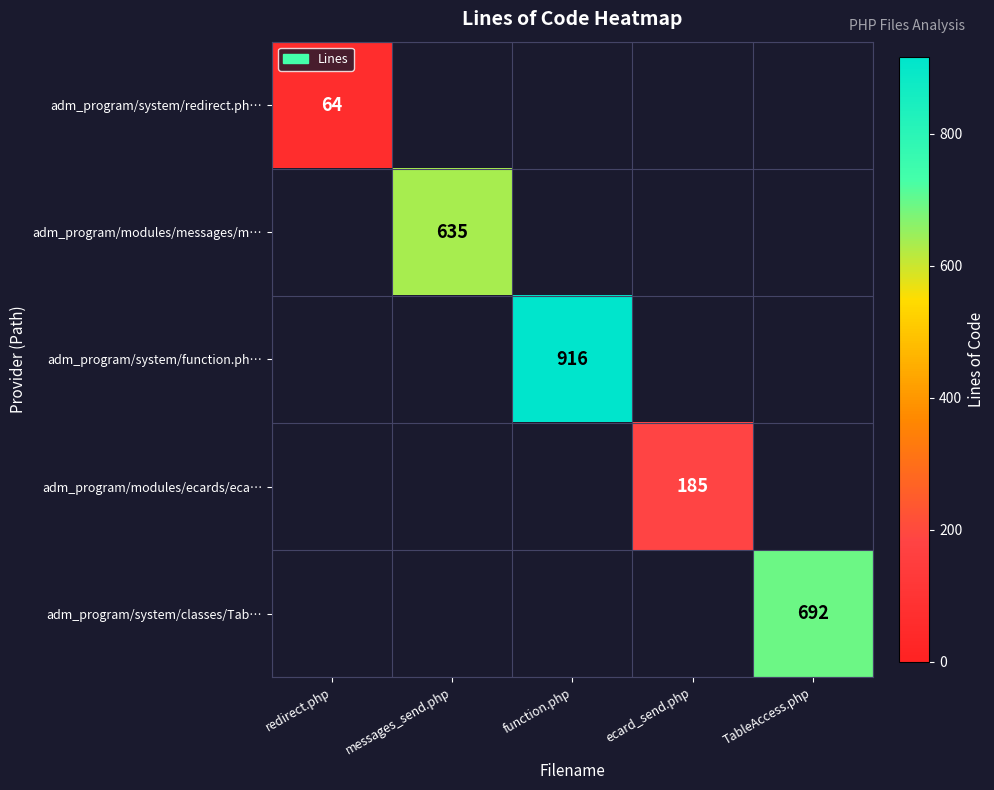

The adm_program/system/redirect.ph… series shows 64 at redirect.php. True or false?

True